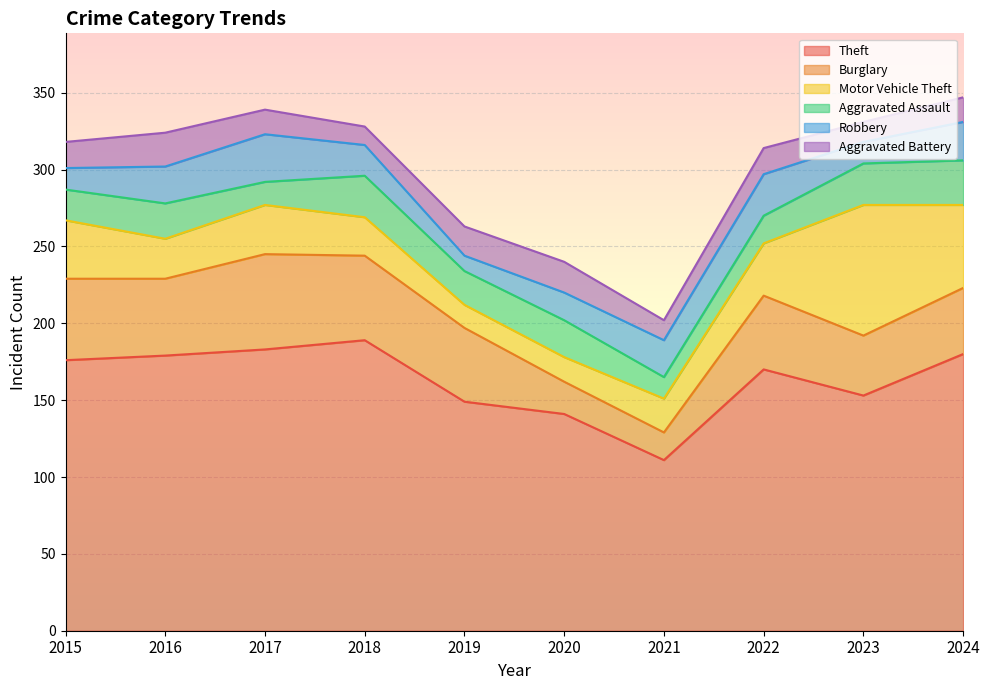

Read the Aggravated Assault value at 2023, to the nearest 5.

25